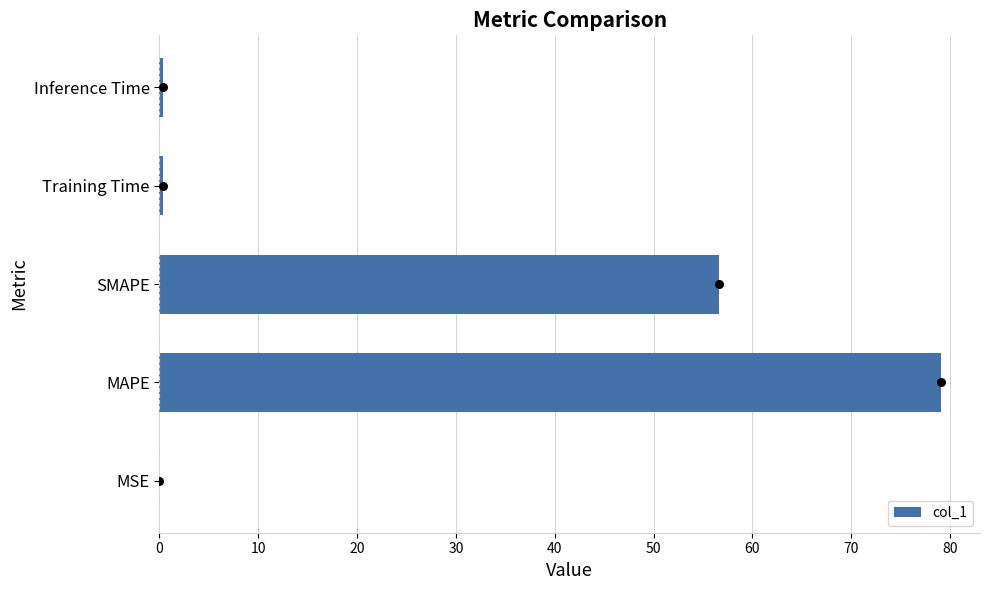

The col_1 series shows 92.6 at SMAPE. True or false?

False